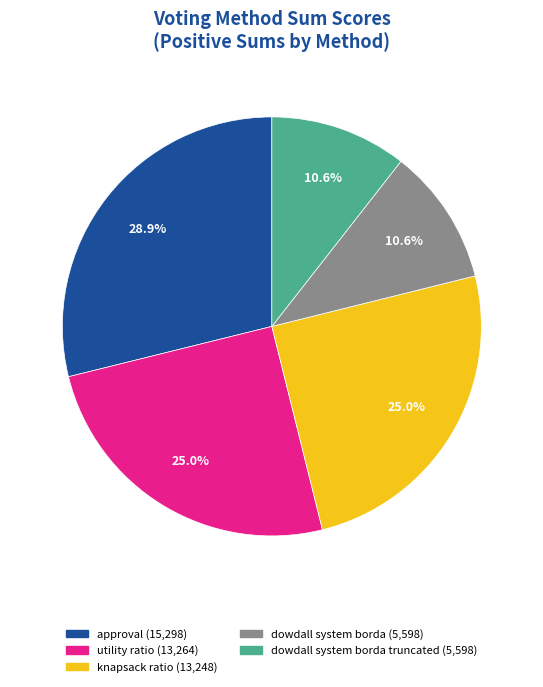

Is there a majority slice in this chart?

No